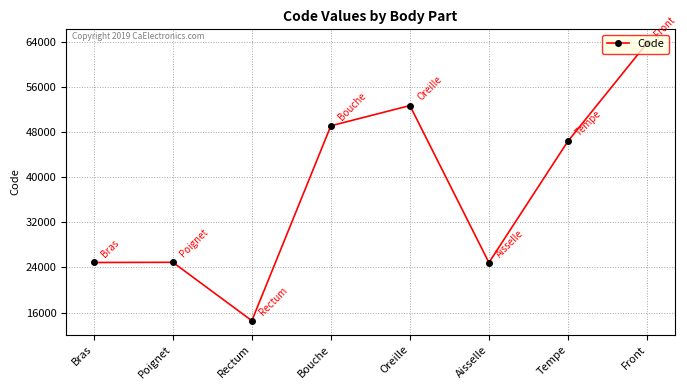

Does the chart display data point markers on the line(s)?

Yes